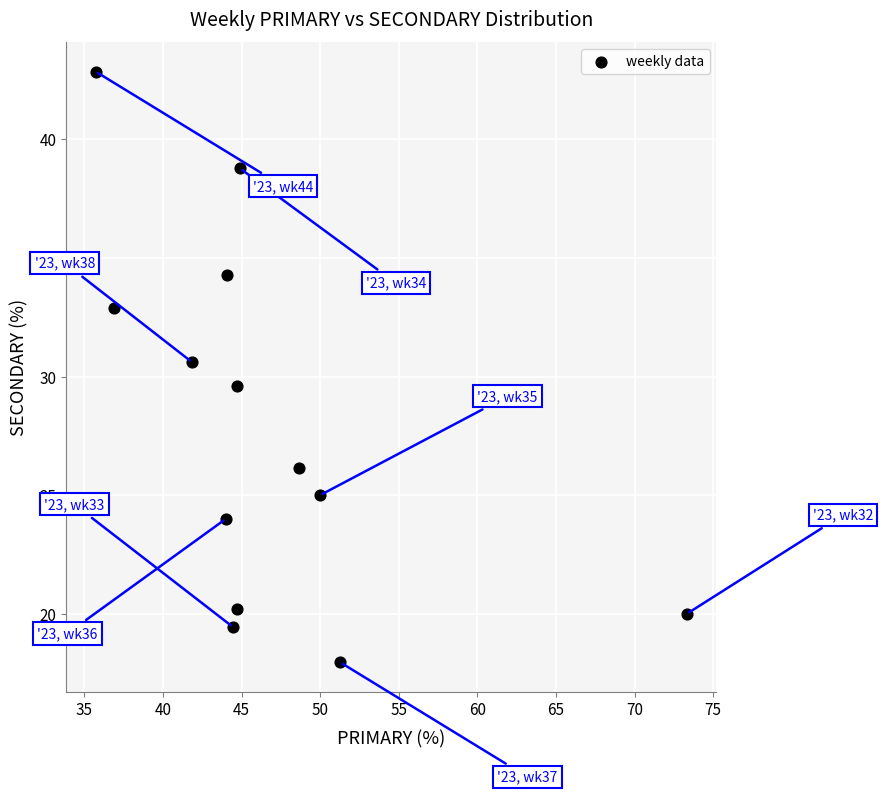

What is the range of X values (max minus min)?

37.6